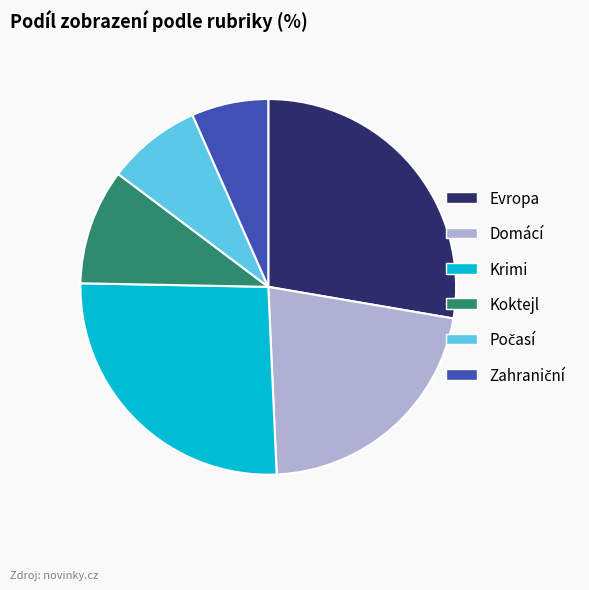

Does any single category account for the majority?

No